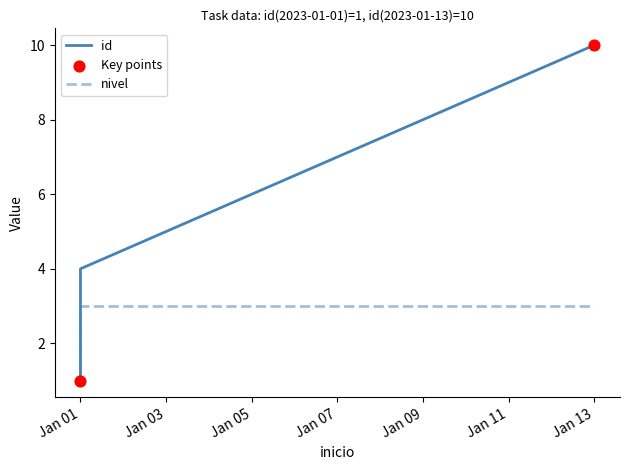

Which series contains the highest Y value?

id